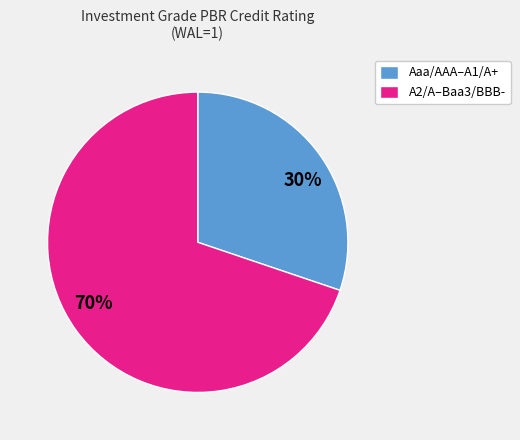

How many segments does this pie chart have?

2